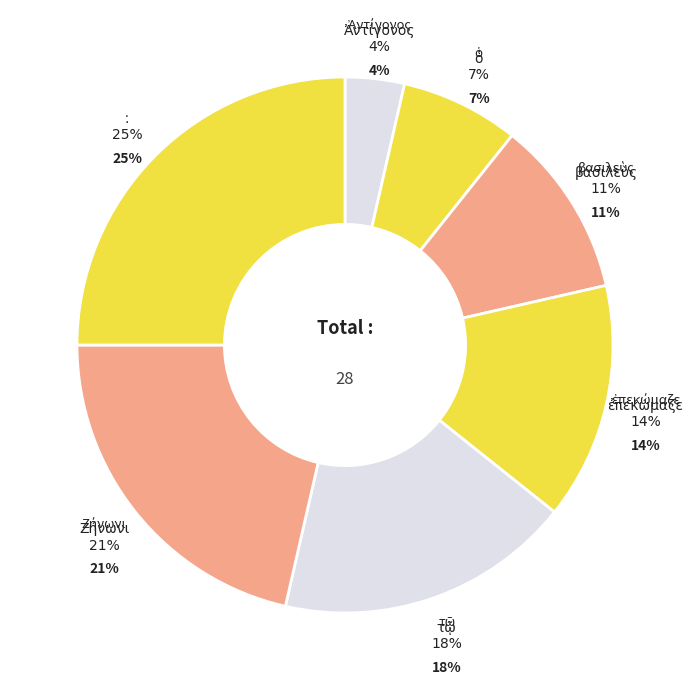

What is the total percentage of Ζήνωνι and ὁ?

28.6%